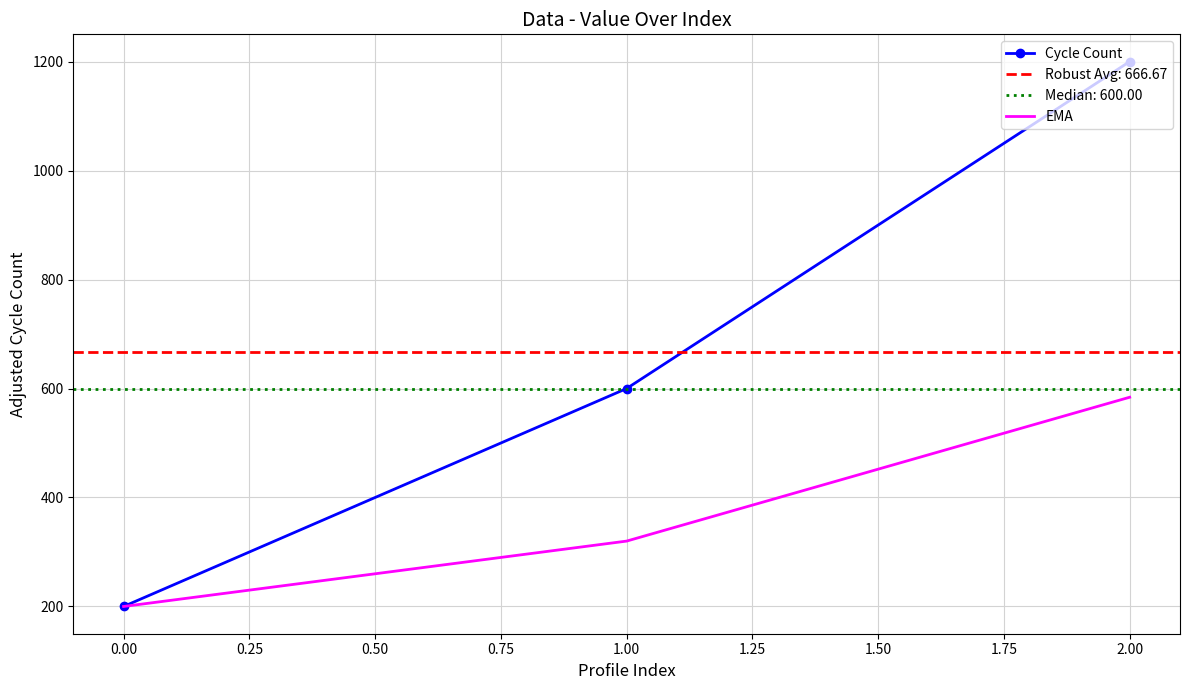

Rank the categories by EMA value from highest to lowest.

2.00, 1.00, 0.00